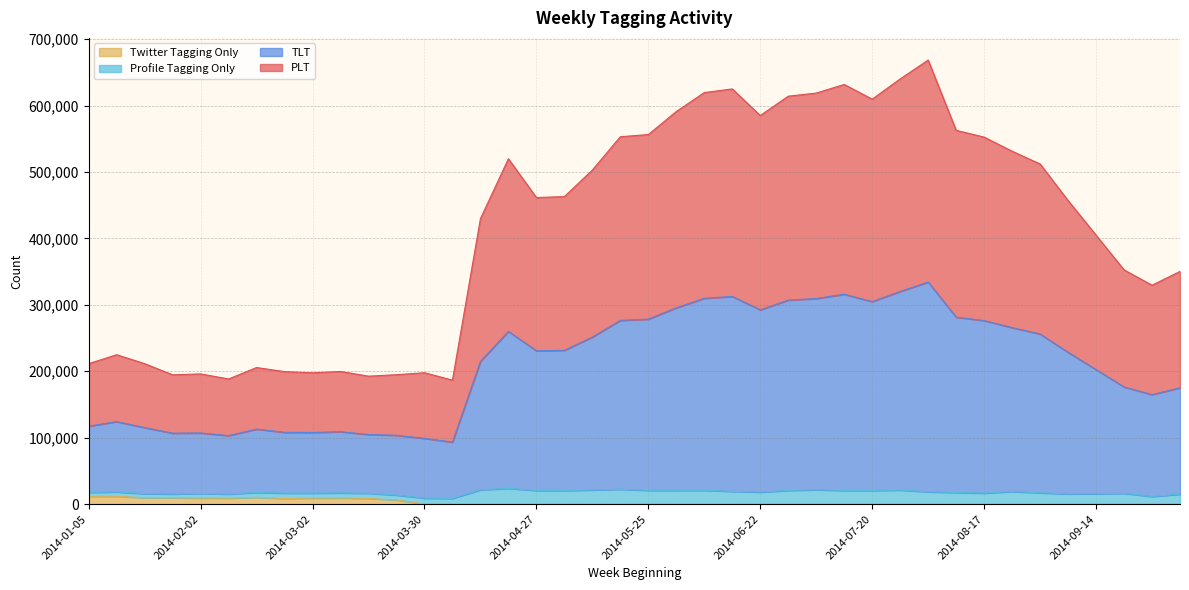

What is the spread (max minus min) of values at 2014-05-25?

556068